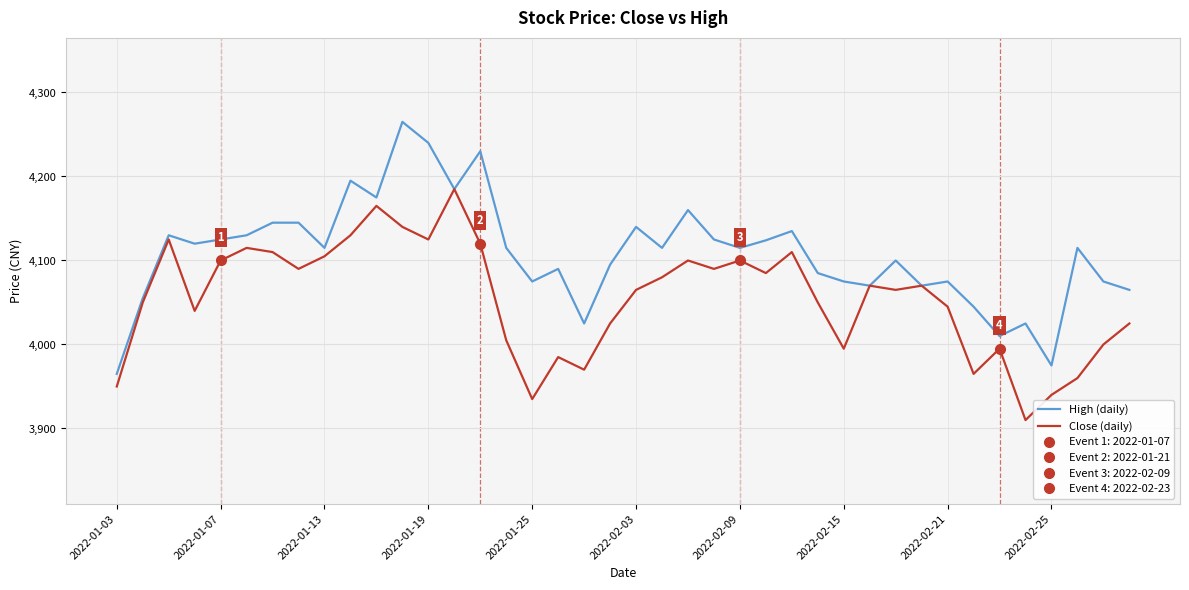

How many values in the Close (daily) series exceed 4070?

18